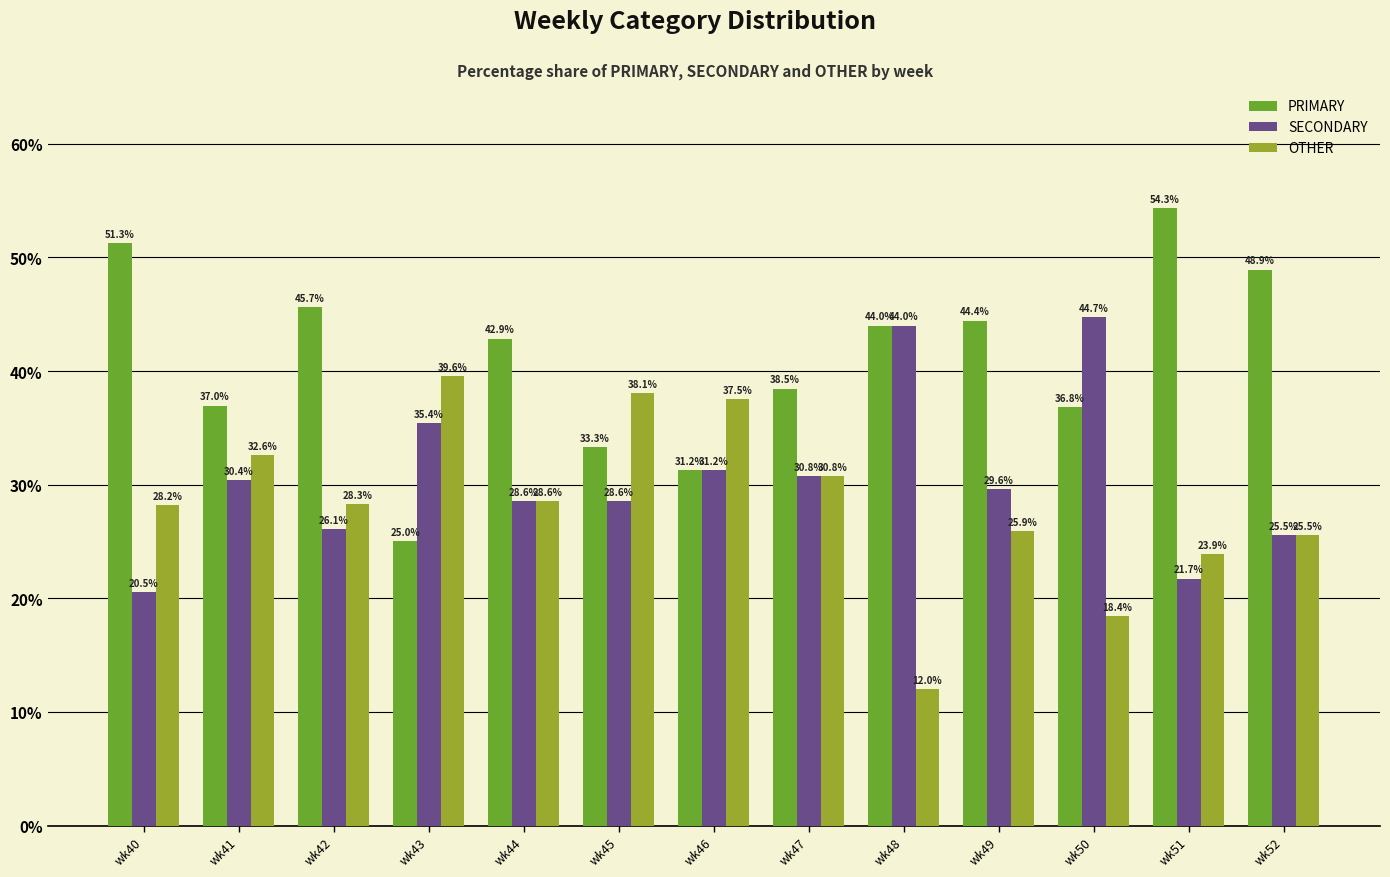

How many bars are there in each group?

3